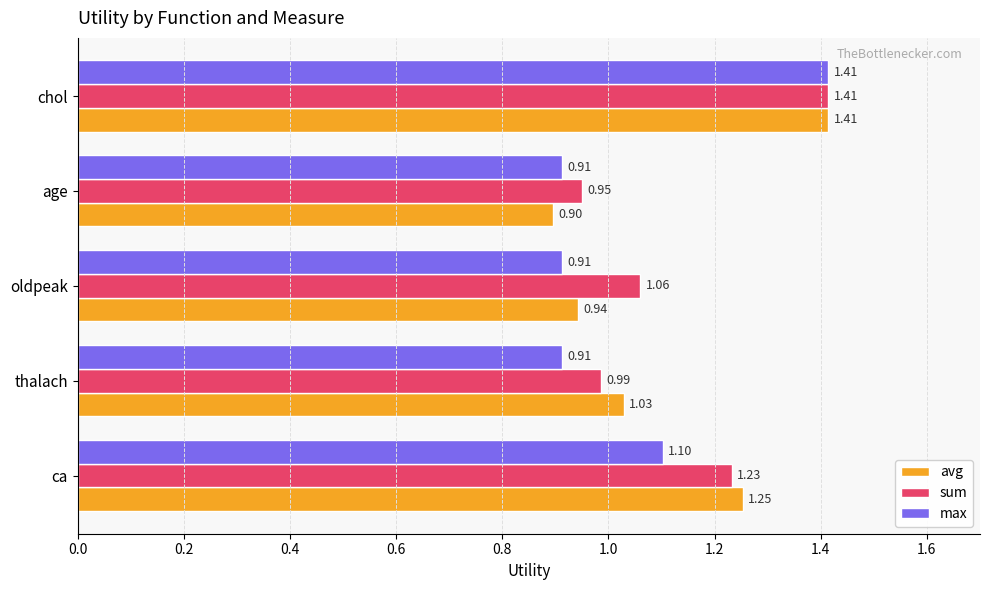

Which category has the lowest value in the sum series?

age